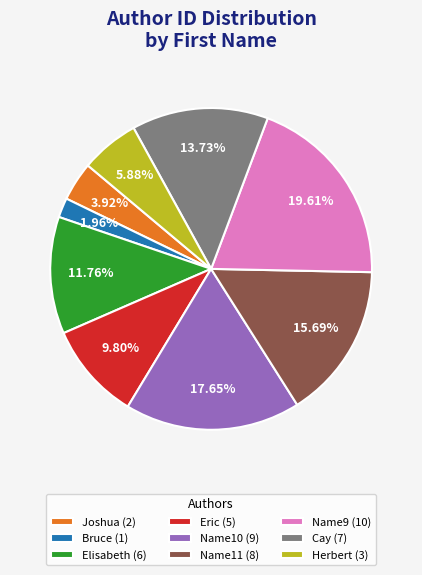

To the nearest percent, what percentage of the pie is Joshua?

4%